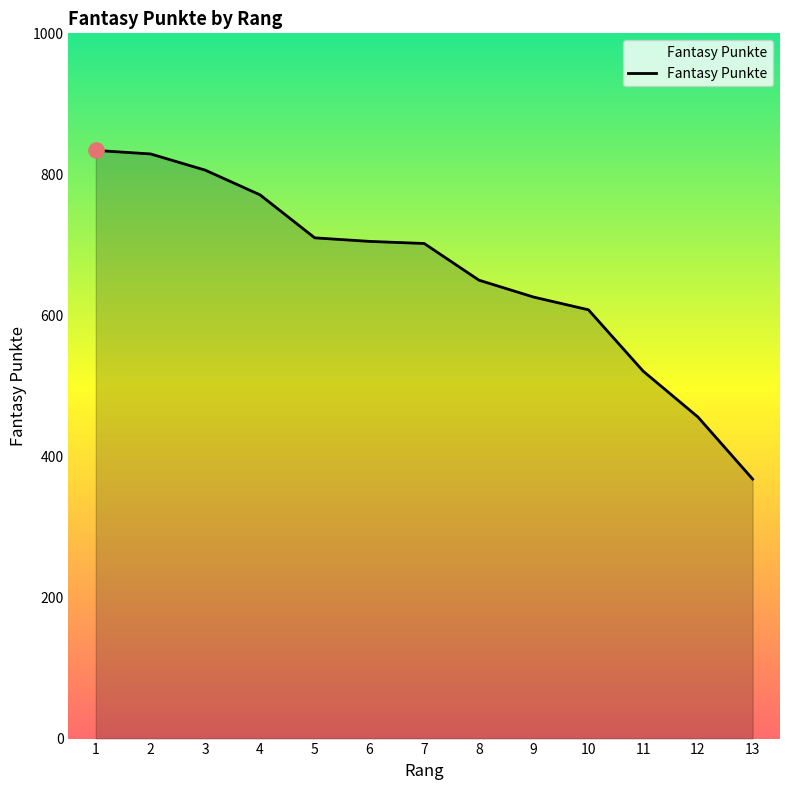

Approximately how many times larger is the value at 9 compared to 1?

0.8